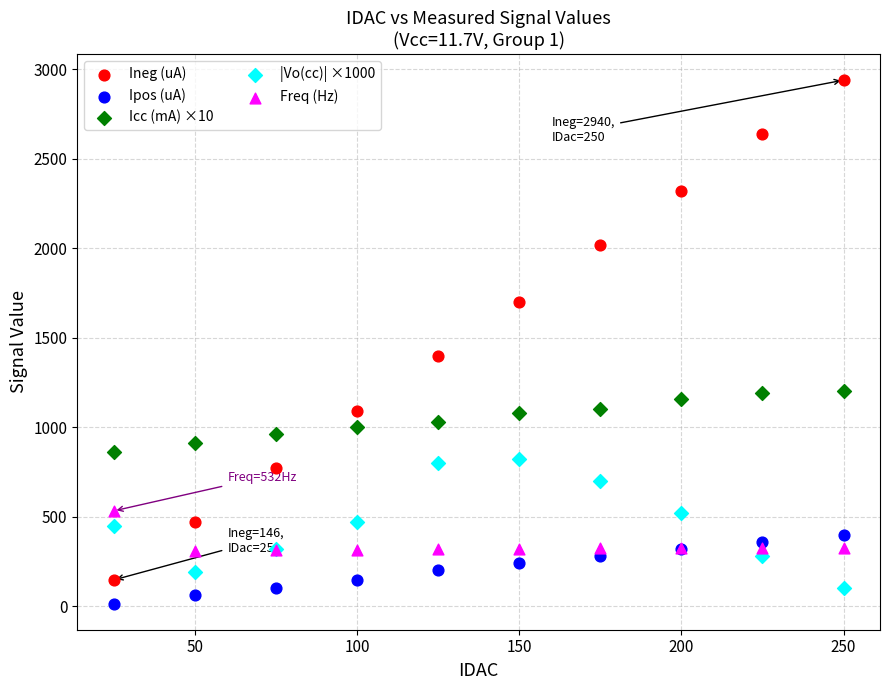

Which series contains the highest Y value?

Ineg (uA)